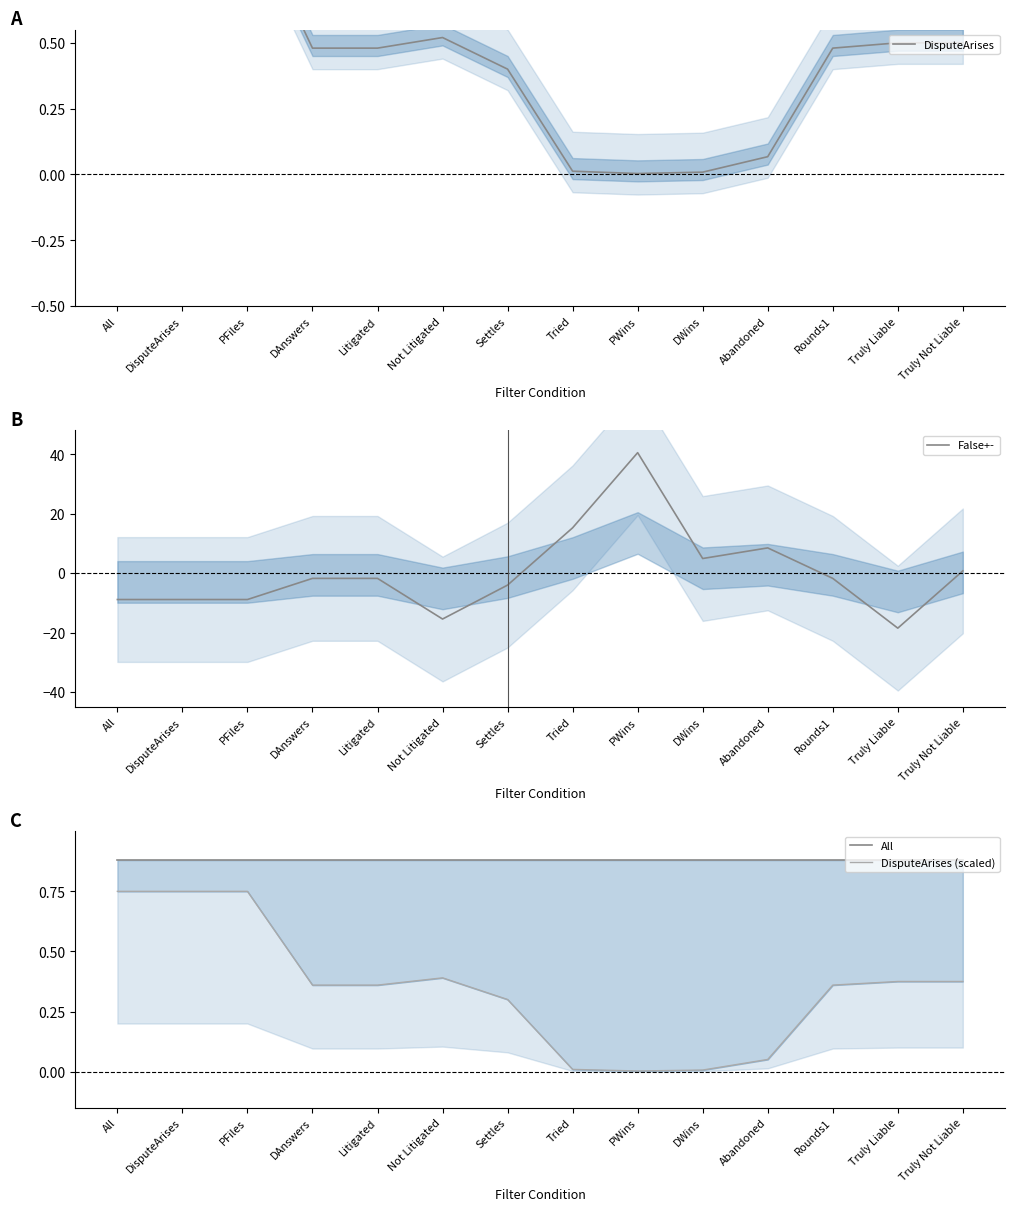

Is this an area chart (filled region under the line)?

No